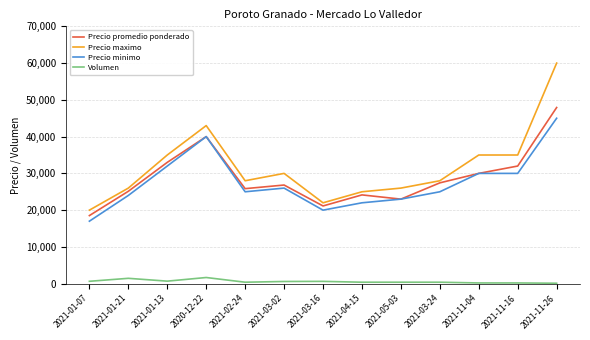

True or false: Volumen and Precio maximo cross at least once.

False